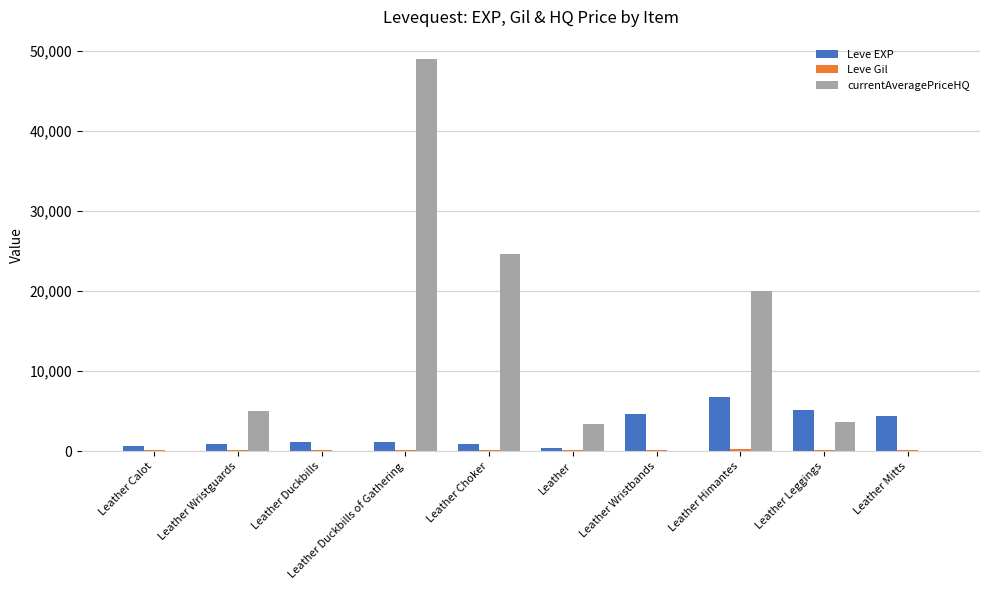

Which series has the largest total across all categories?

currentAveragePriceHQ